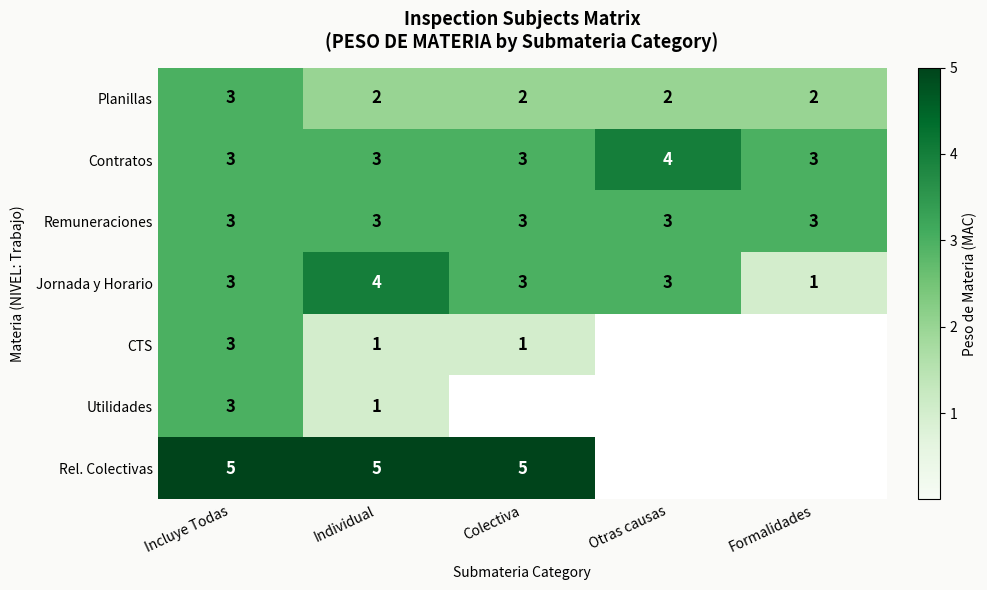

What is the spread (max minus min) of values at Individual?

4